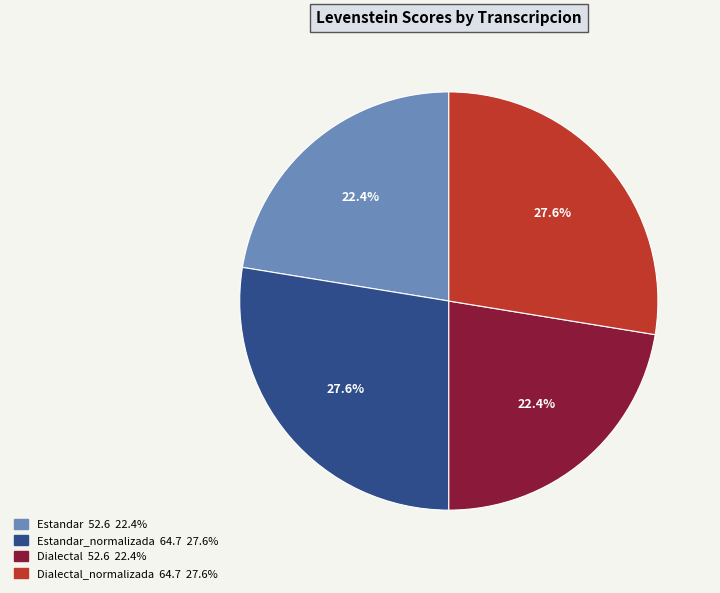

Does any single category account for the majority?

No